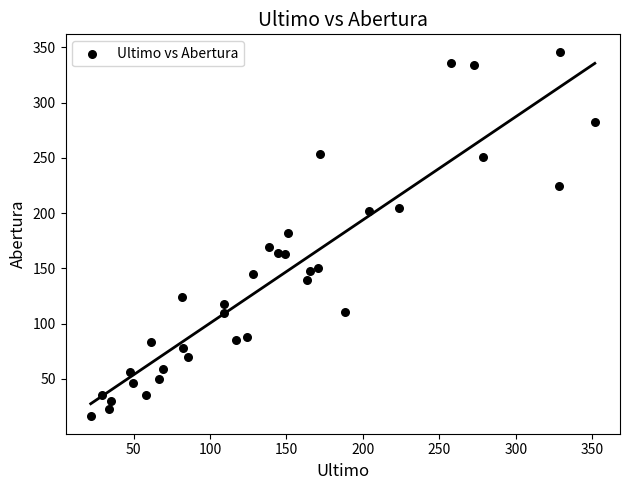

What is the range of Y values (max minus min)?

328.5